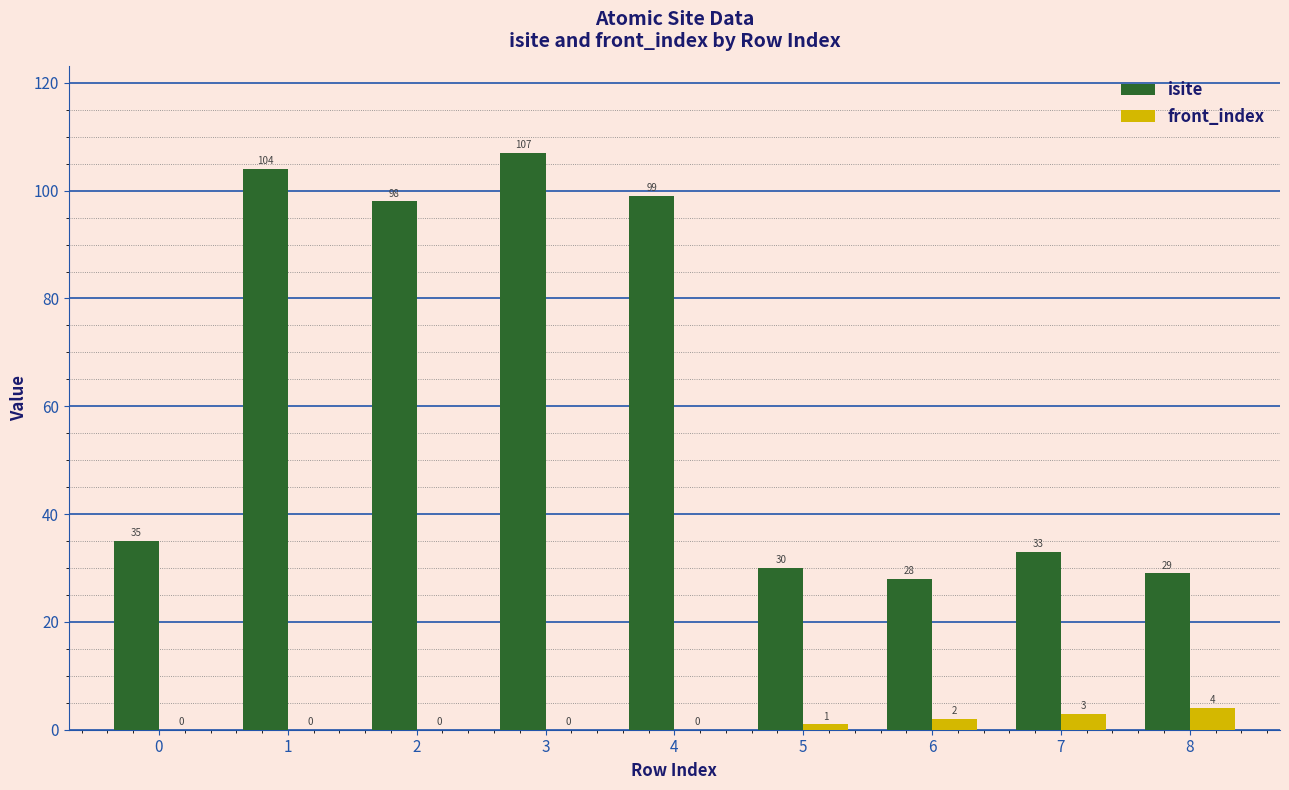

Which series has the largest total across all categories?

isite